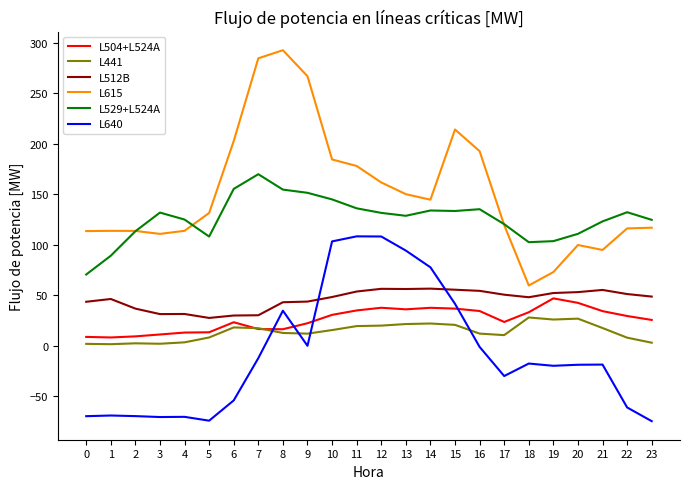

How many categories are shown in the chart?

24